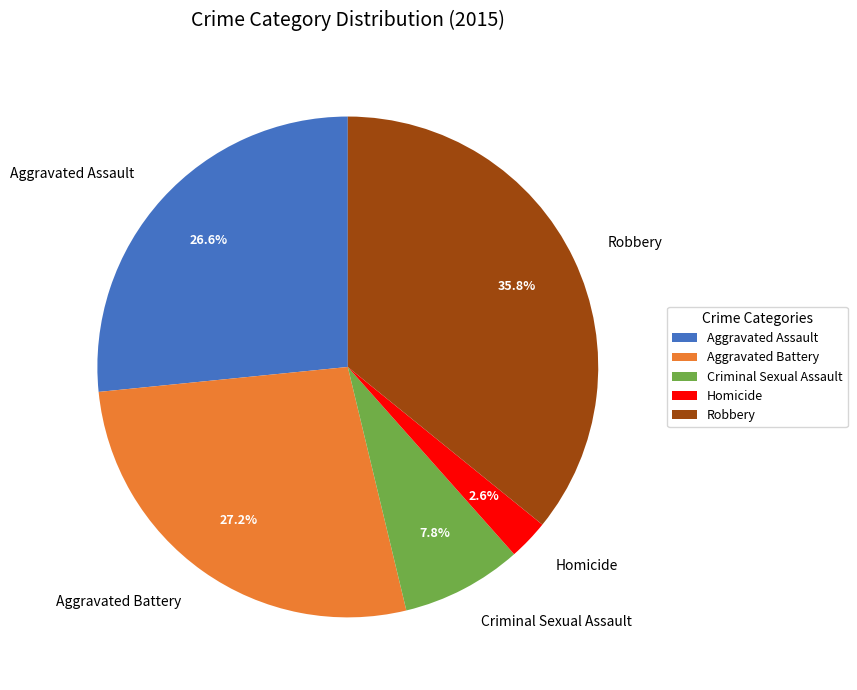

What is the ratio of the value at Robbery to the value at Homicide?

13.8